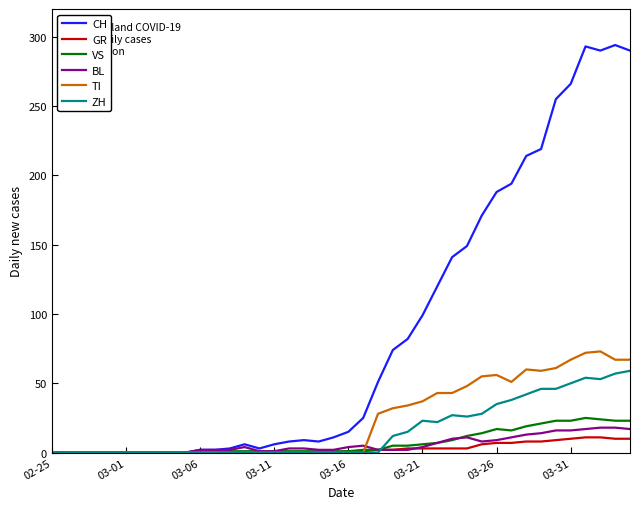

Which series has the largest total across all categories?

CH